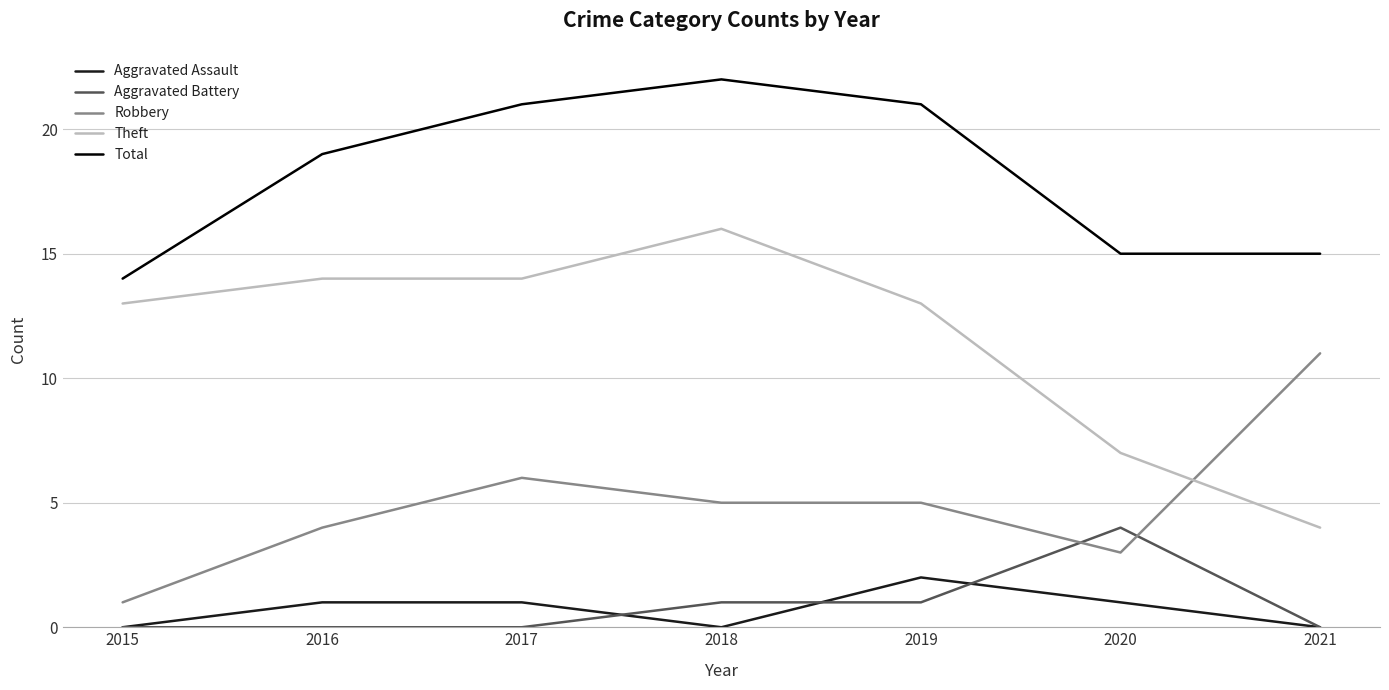

Reading left to right, transcribe all the data shown in this chart.

Aggravated Assault: 0	1	1	0	2	1	0
Aggravated Battery: 0	0	0	1	1	4	0
Robbery: 1	4	6	5	5	3	11
Theft: 13	14	14	16	13	7	4
Total: 14	19	21	22	21	15	15